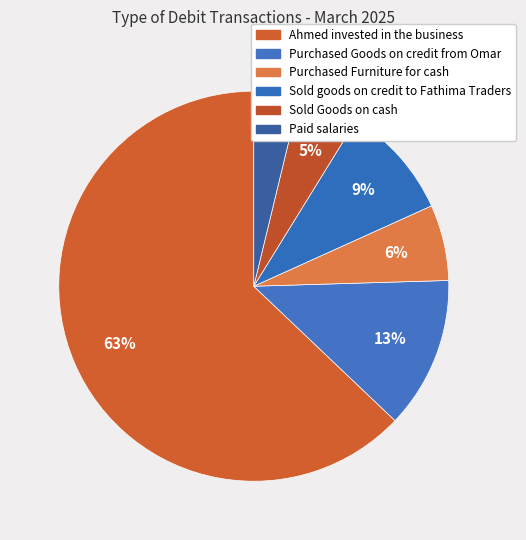

What is the largest slice in the pie chart?

Ahmed invested in the business